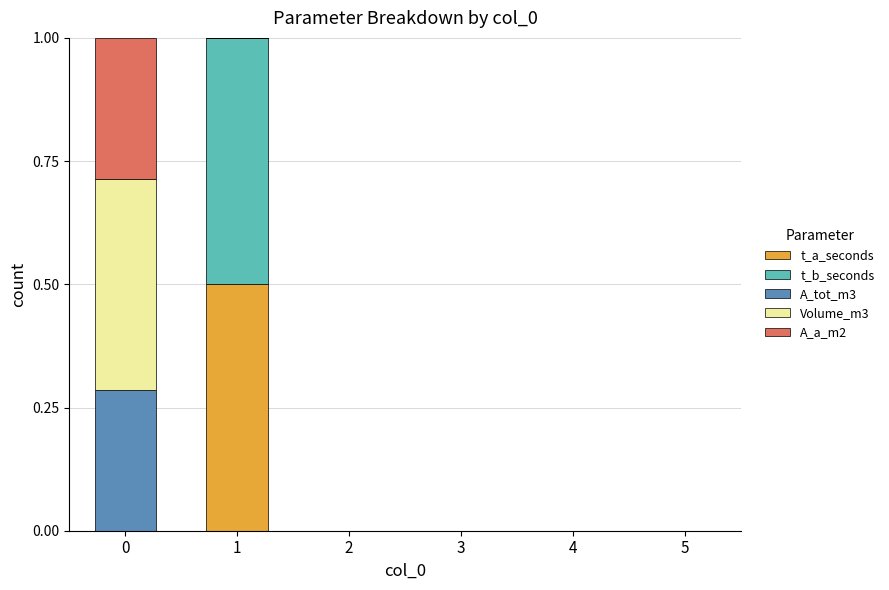

How many categories are shown in the chart?

6